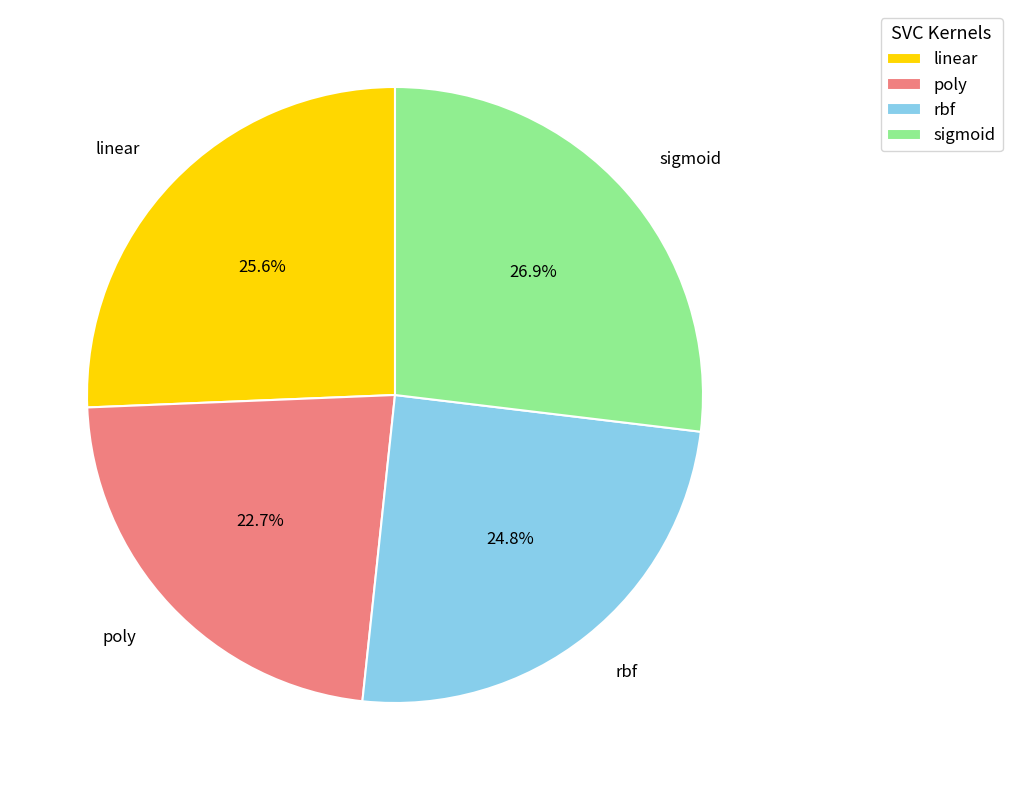

What is the total percentage of rbf and sigmoid?

51.7%